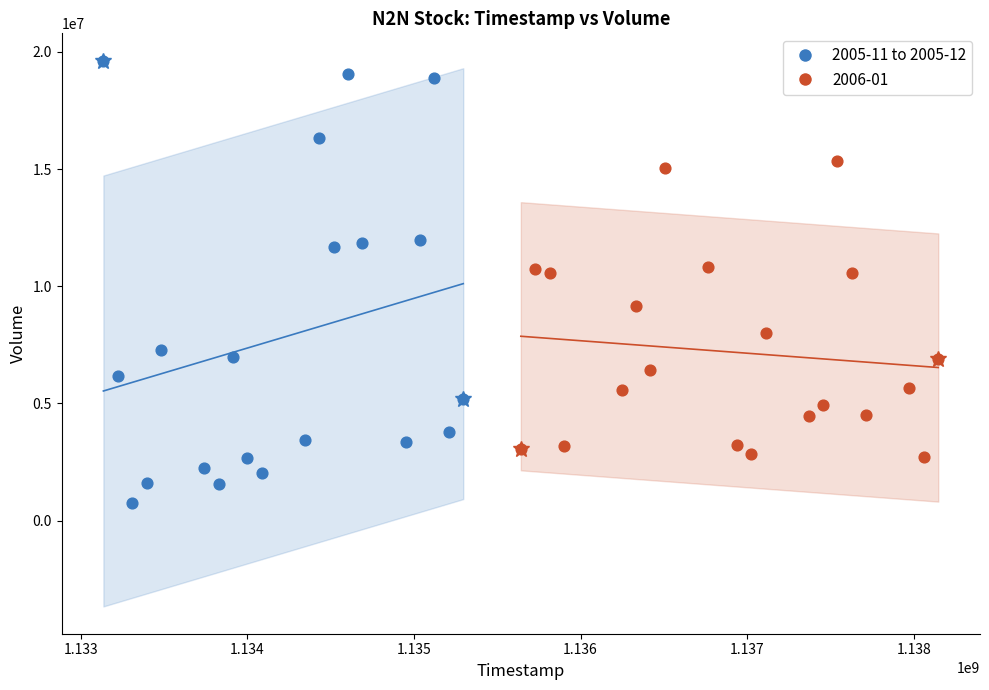

Which series has the widest spread of Y values?

2005-11 to 2005-12